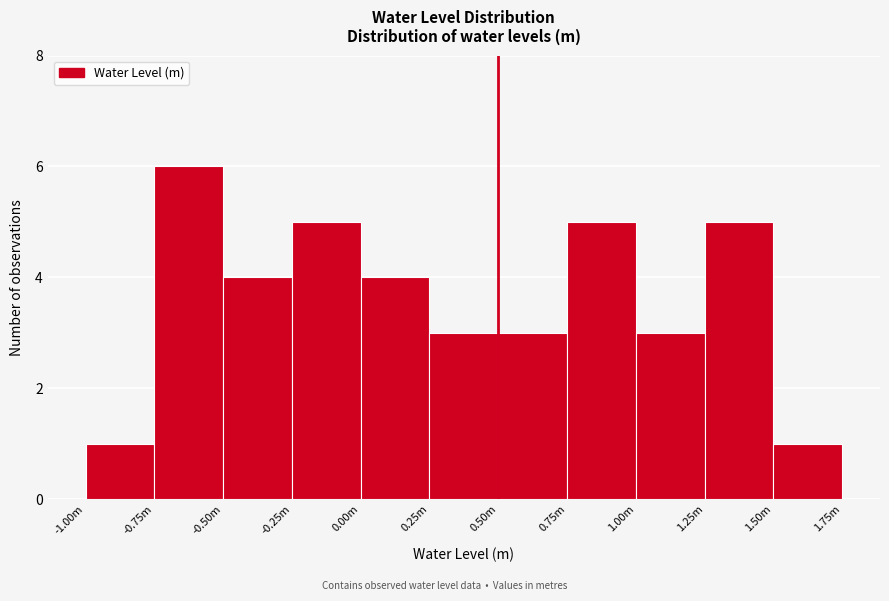

Reading left to right, extract all data points from this chart.

1	6	4	5	4	3	3	5	3	5	1